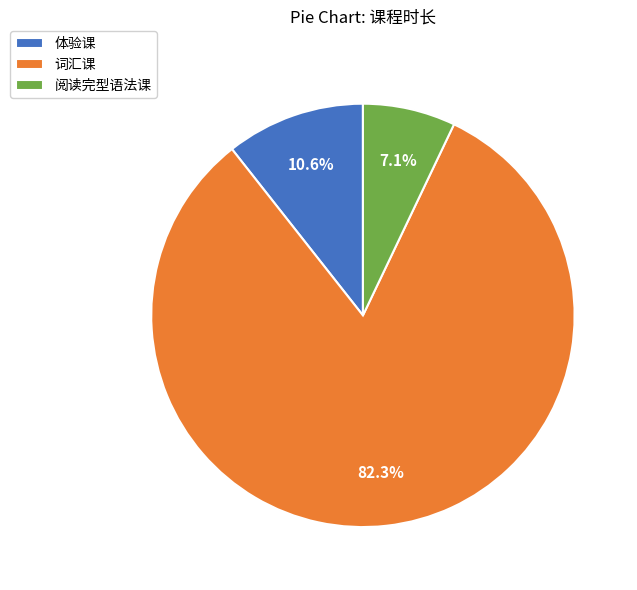

To the nearest percent, what is the difference between the 词汇课 and 体验课 slice percentages?

72%